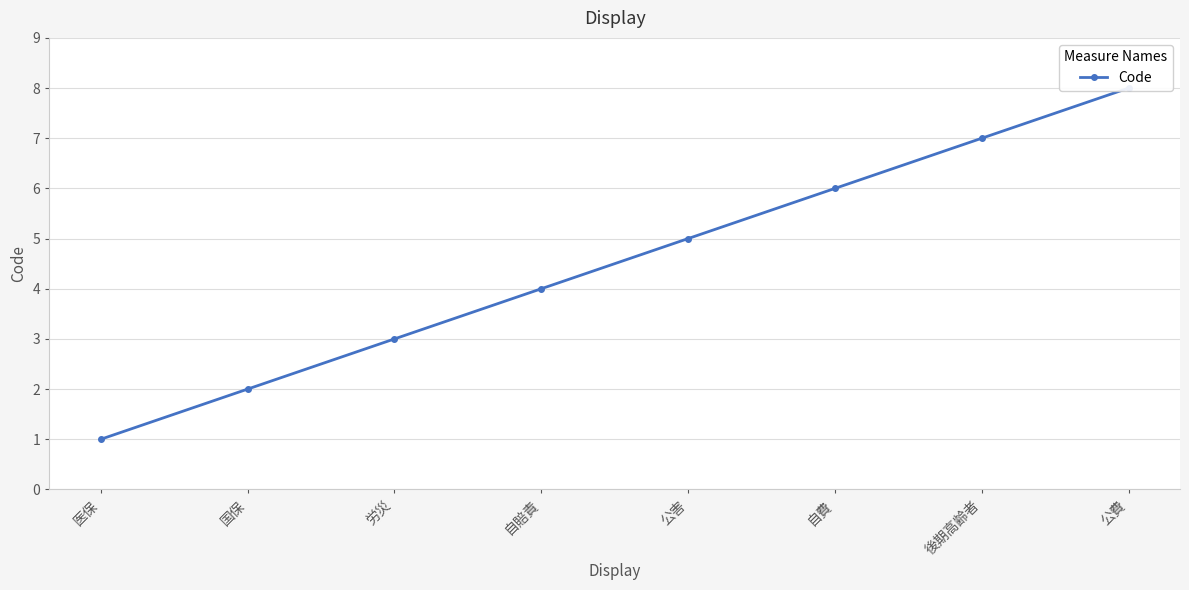

What is the difference between the maximum and second lowest values?

6